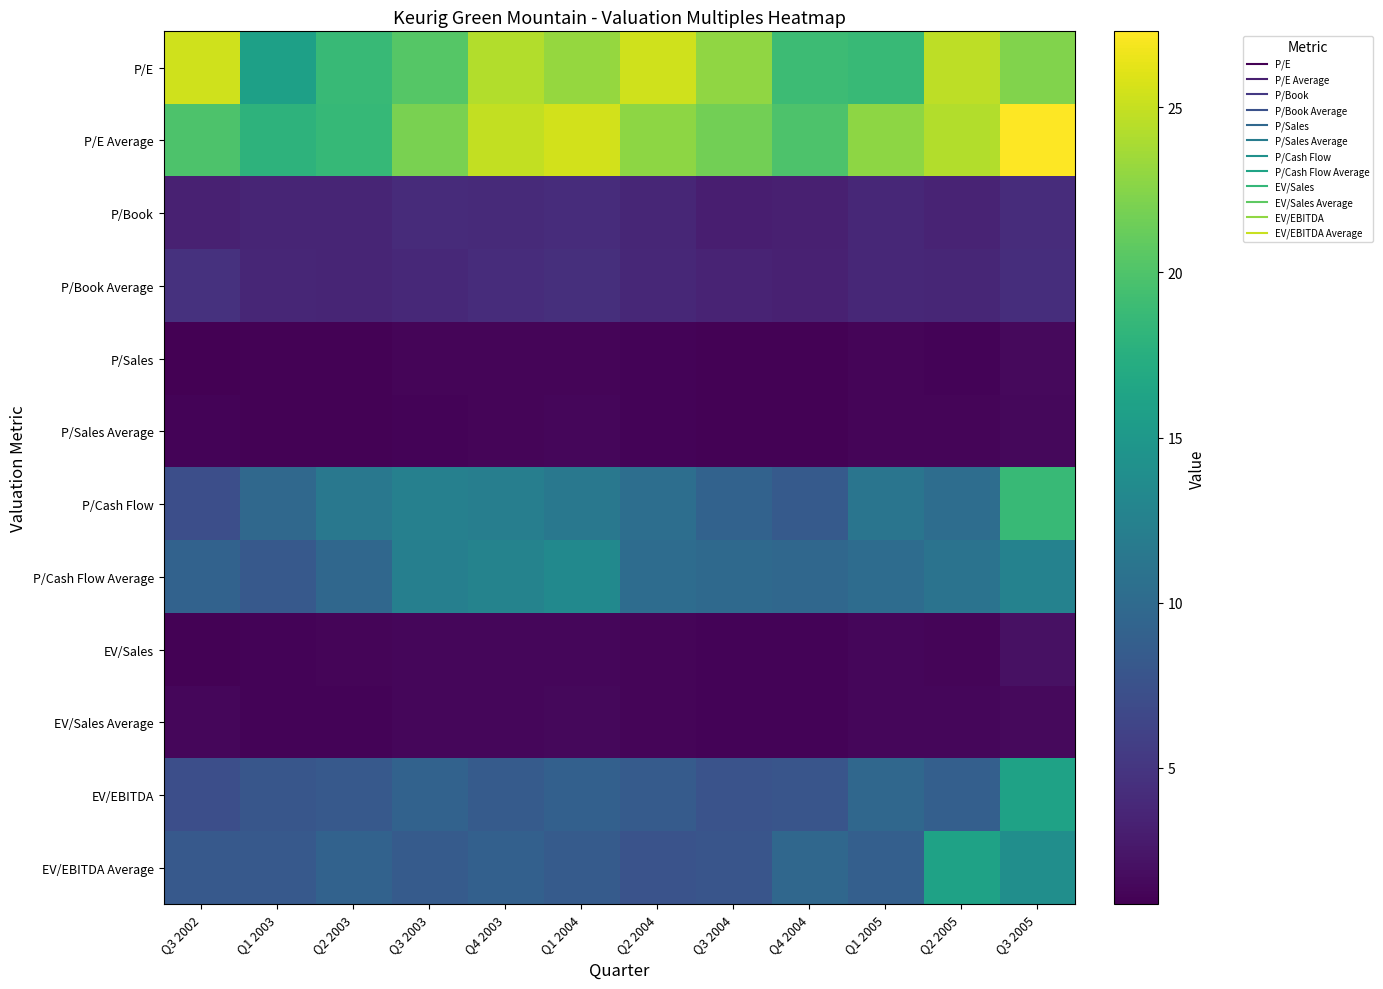

Reading left to right, what are all the values shown in this chart?

P/E: Q3 2002=25.4	Q1 2003=15.9	Q2 2003=18.7	Q3 2003=20.4	Q4 2003=24.3	Q1 2004=23.1	Q2 2004=25.4	Q3 2004=22.9	Q4 2004=18.9	Q1 2005=18.6	Q2 2005=24.7	Q3 2005=22.3
P/E Average: Q3 2002=19.9	Q1 2003=18.0	Q2 2003=18.6	Q3 2003=22.0	Q4 2003=24.9	Q1 2004=25.5	Q2 2004=22.8	Q3 2004=21.7	Q4 2004=19.9	Q1 2005=22.8	Q2 2005=24.2	Q3 2005=27.3
P/Book: Q3 2002=3.3	Q1 2003=3.6	Q2 2003=3.7	Q3 2003=4.1	Q4 2003=4.0	Q1 2004=4.2	Q2 2004=3.7	Q3 2004=3.1	Q4 2004=3.2	Q1 2005=3.8	Q2 2005=3.5	Q3 2005=4.2
P/Book Average: Q3 2002=4.6	Q1 2003=3.7	Q2 2003=3.6	Q3 2003=3.9	Q4 2003=4.2	Q1 2004=4.4	Q2 2004=3.8	Q3 2004=3.5	Q4 2004=3.3	Q1 2005=3.9	Q2 2005=3.8	Q3 2005=4.3
P/Sales: Q3 2002=0.9	Q1 2003=1.0	Q2 2003=1.0	Q3 2003=1.2	Q4 2003=1.2	Q1 2004=1.3	Q2 2004=1.1	Q3 2004=1.0	Q4 2004=1.0	Q1 2005=1.2	Q2 2005=1.2	Q3 2005=1.5
P/Sales Average: Q3 2002=1.2	Q1 2003=1.0	Q2 2003=1.0	Q3 2003=1.1	Q4 2003=1.2	Q1 2004=1.3	Q2 2004=1.1	Q3 2004=1.1	Q4 2004=1.0	Q1 2005=1.2	Q2 2005=1.2	Q3 2005=1.4
P/Cash Flow: Q3 2002=7.3	Q1 2003=9.8	Q2 2003=11.4	Q3 2003=12.4	Q4 2003=12.2	Q1 2004=11.4	Q2 2004=10.4	Q3 2004=9.2	Q4 2004=8.3	Q1 2005=11.2	Q2 2005=10.3	Q3 2005=18.7
P/Cash Flow Average: Q3 2002=9.2	Q1 2003=8.2	Q2 2003=9.7	Q3 2003=12.3	Q4 2003=12.7	Q1 2004=13.4	Q2 2004=10.2	Q3 2004=9.9	Q4 2004=9.7	Q1 2005=10.2	Q2 2005=11.0	Q3 2005=12.6
EV/Sales: Q3 2002=1.1	Q1 2003=1.2	Q2 2003=1.2	Q3 2003=1.4	Q4 2003=1.3	Q1 2004=1.4	Q2 2004=1.2	Q3 2004=1.1	Q4 2004=1.1	Q1 2005=1.3	Q2 2005=1.2	Q3 2005=2.1
EV/Sales Average: Q3 2002=1.4	Q1 2003=1.2	Q2 2003=1.2	Q3 2003=1.3	Q4 2003=1.4	Q1 2004=1.4	Q2 2004=1.2	Q3 2004=1.2	Q4 2004=1.2	Q1 2005=1.3	Q2 2005=1.3	Q3 2005=1.5
EV/EBITDA: Q3 2002=7.2	Q1 2003=7.9	Q2 2003=8.2	Q3 2003=9.2	Q4 2003=8.4	Q1 2004=9.0	Q2 2004=8.4	Q3 2004=7.6	Q4 2004=7.8	Q1 2005=9.7	Q2 2005=8.9	Q3 2005=16.1
EV/EBITDA Average: Q3 2002=8.2	Q1 2003=8.2	Q2 2003=9.2	Q3 2003=8.4	Q4 2003=9.0	Q1 2004=8.4	Q2 2004=7.6	Q3 2004=7.8	Q4 2004=9.7	Q1 2005=8.9	Q2 2005=16.1	Q3 2005=14.0